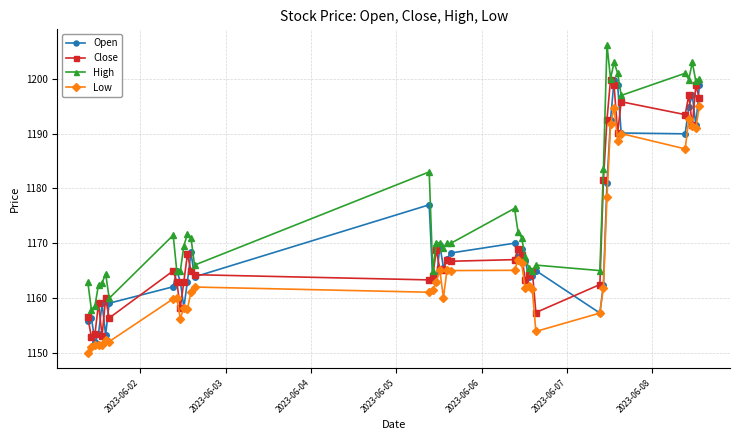

What is the value of the Close point at the 4th from the left?

1159.0